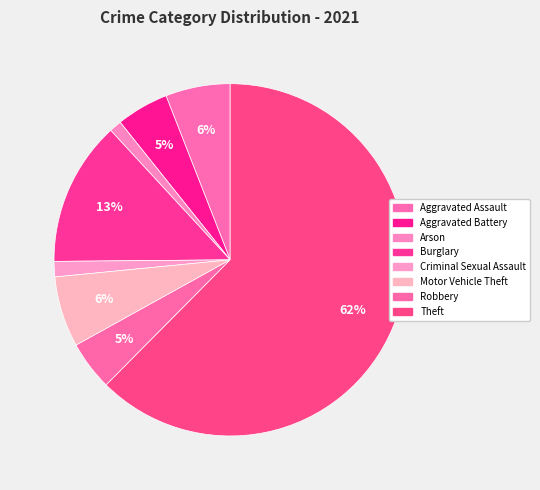

Count the number of slices in the pie.

8